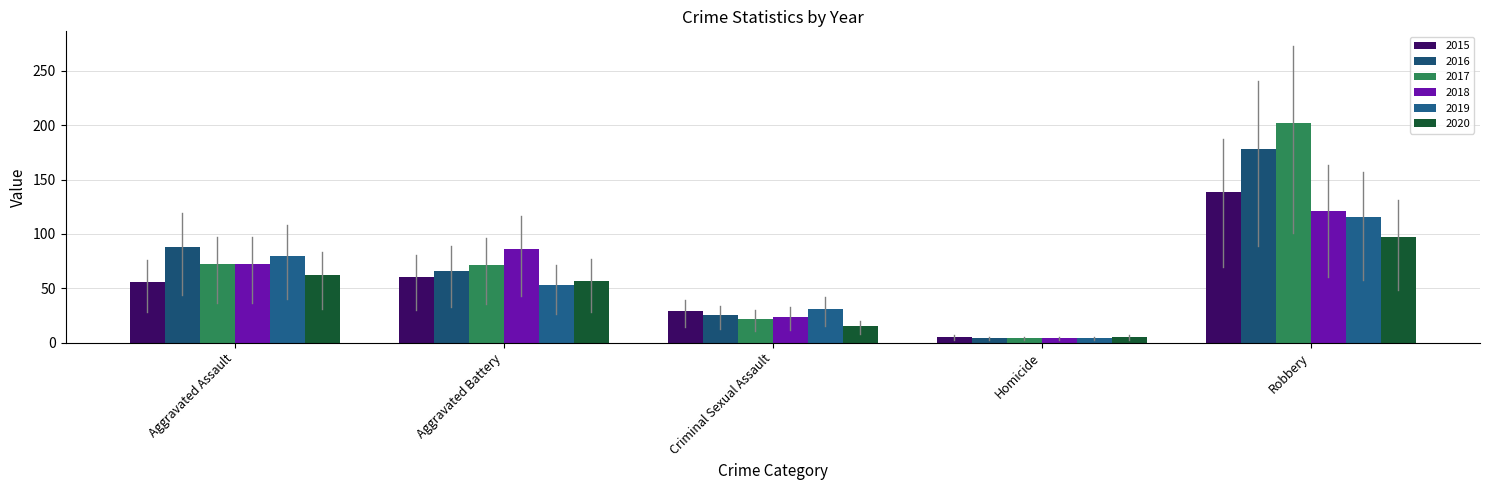

The 2018 series shows 4 at Homicide. True or false?

True